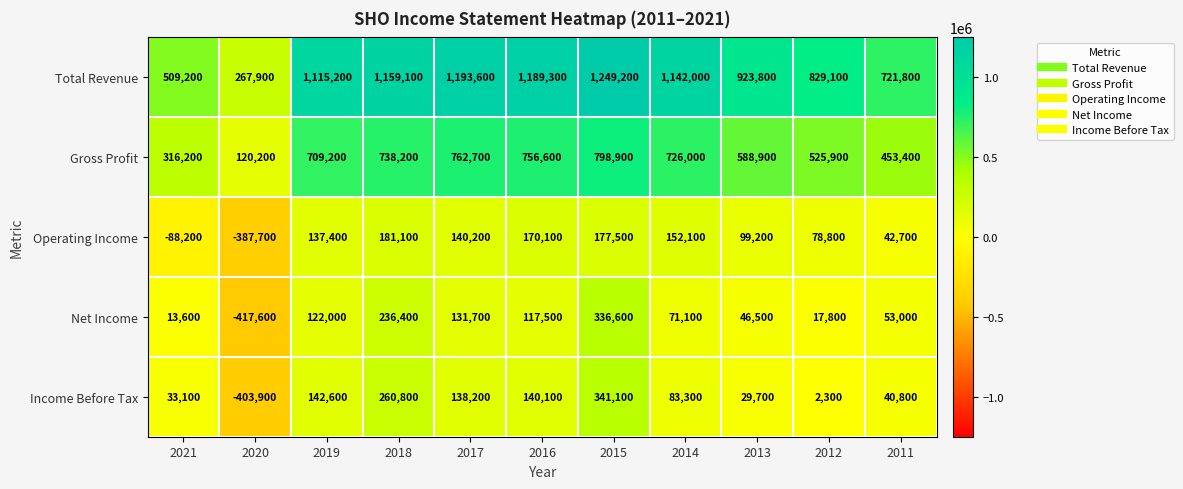

What is the sum of all Income Before Tax values?

808100